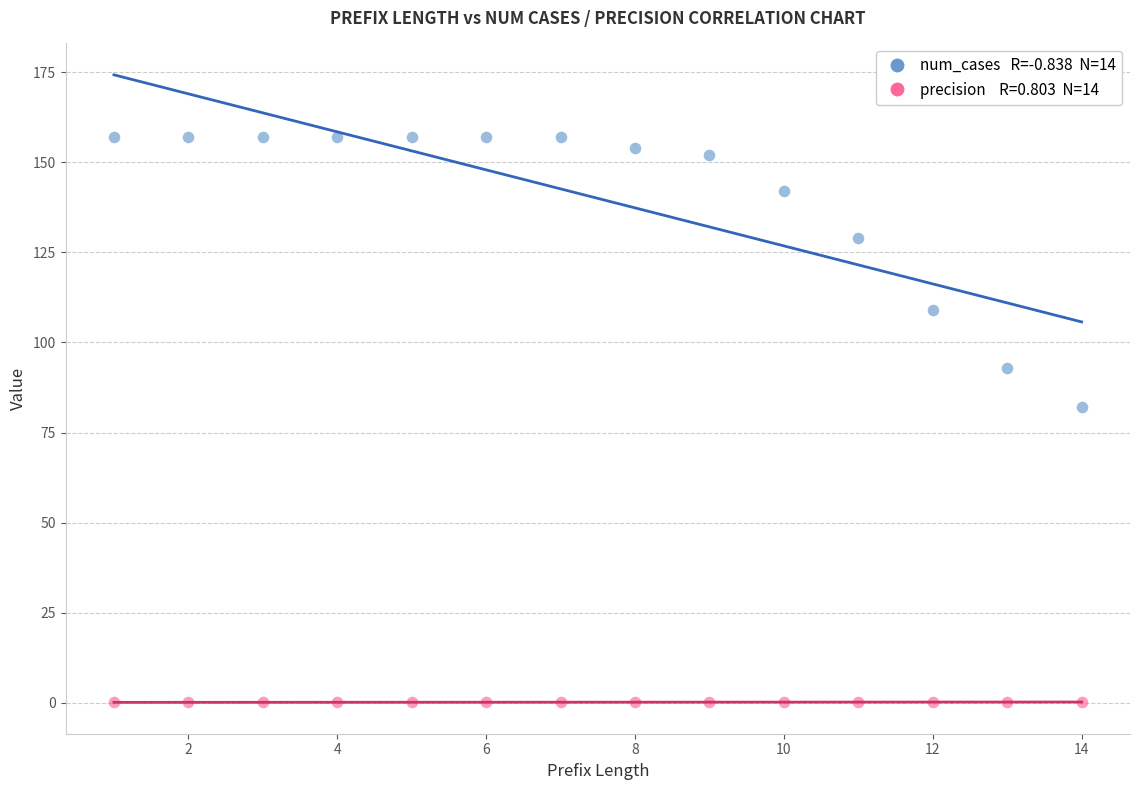

Across all data points, what is the range of Y values (max minus min)?

156.8